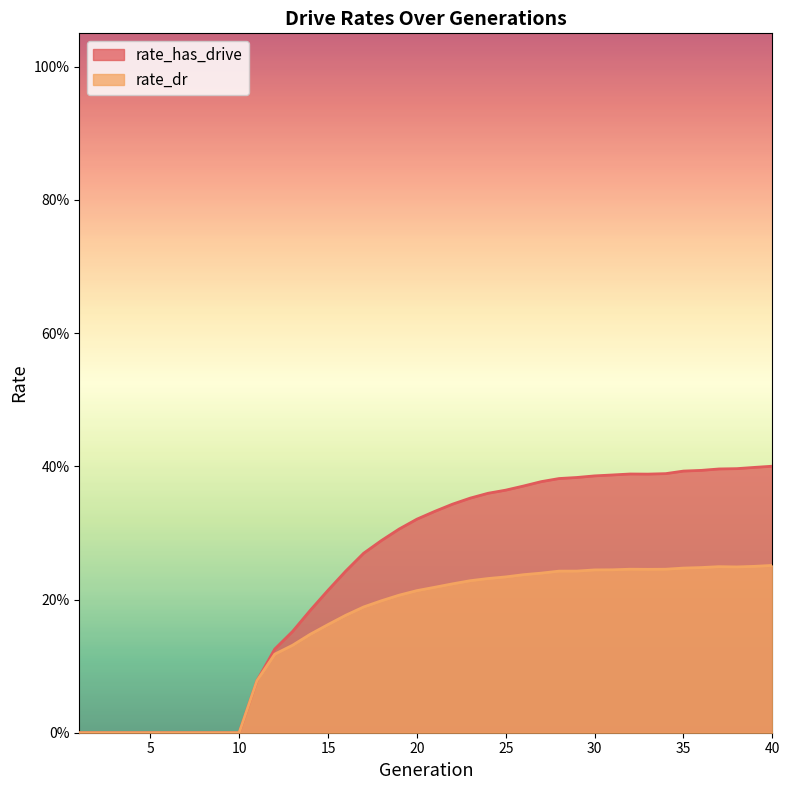

Where is rate_has_drive nearest to the value 0?

1